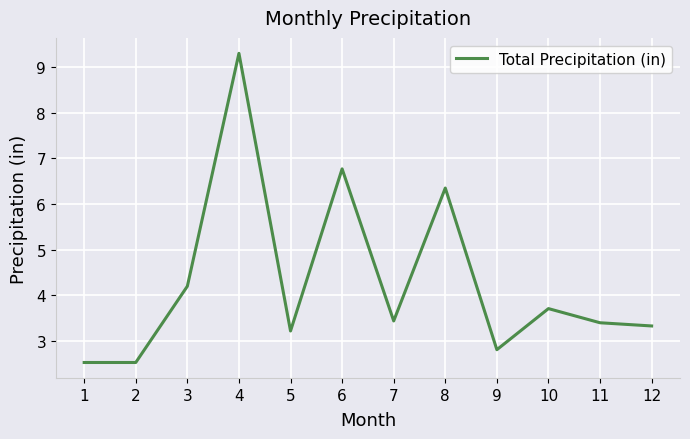

What is the greatest value displayed?

9.3